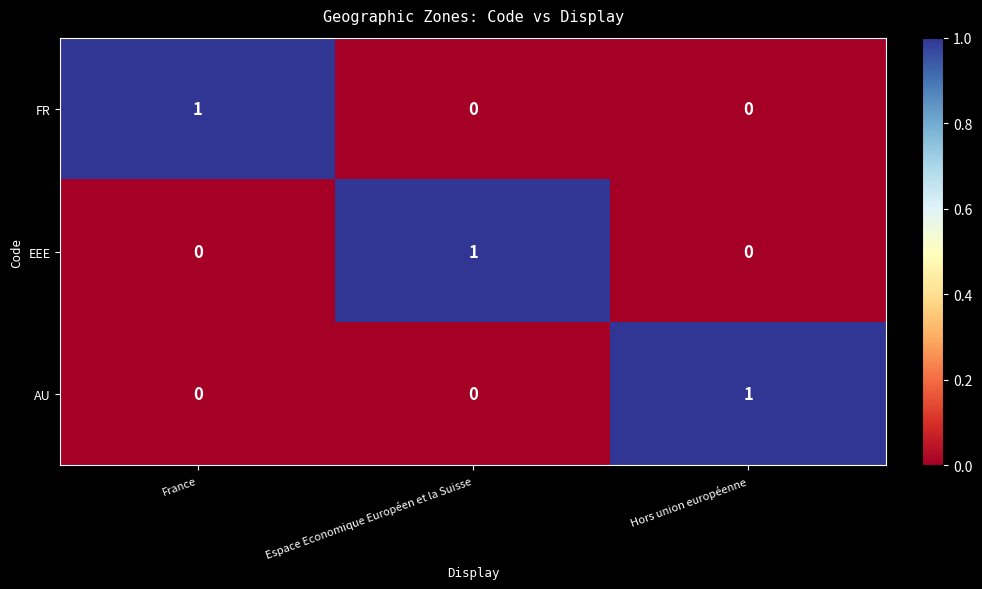

What is the total value across all series at Espace Economique Européen et la Suisse?

1